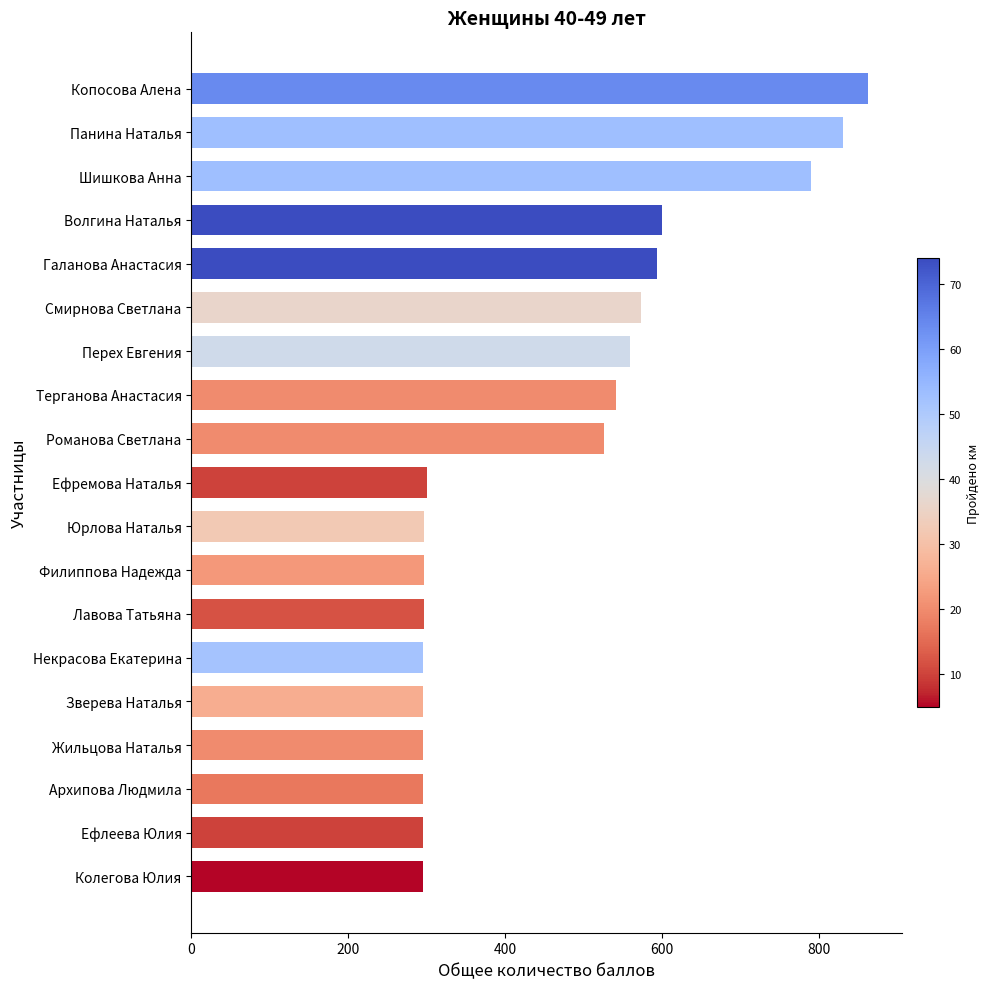

Between Колегова Юлия and Терганова Анастасия, which is larger?

Терганова Анастасия